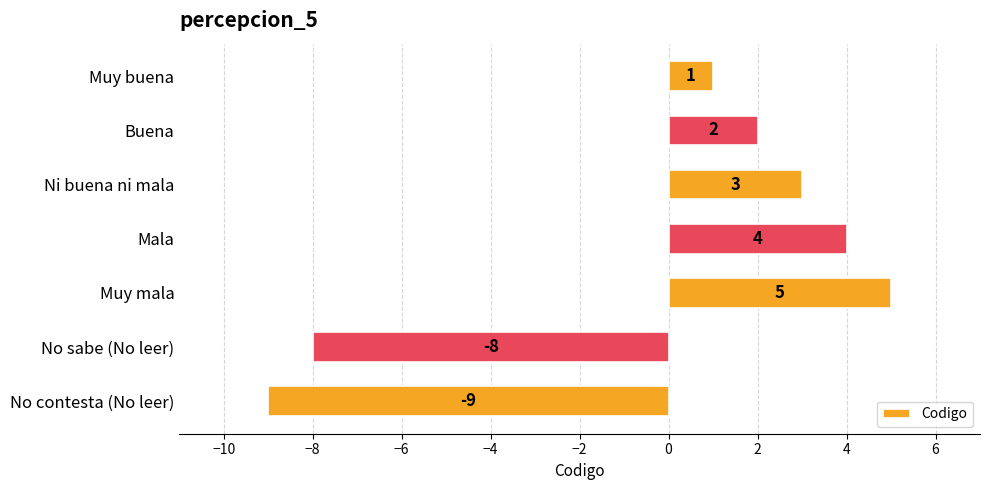

Where is the data nearest to the value -2?

Muy buena